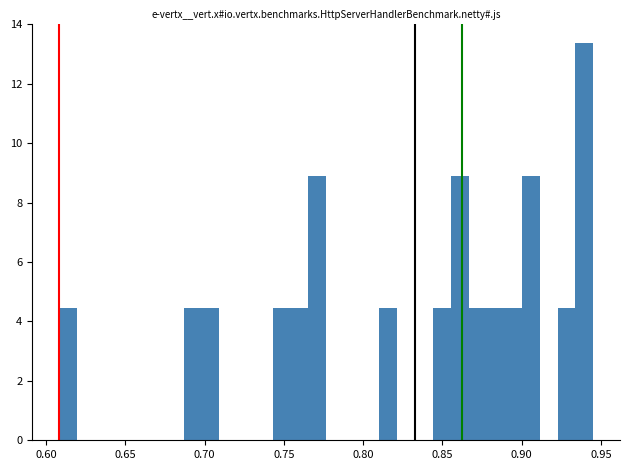

Around what value on the x-axis is the tallest bar? Give the approximate position of its centre, as read against the axis.

0.940